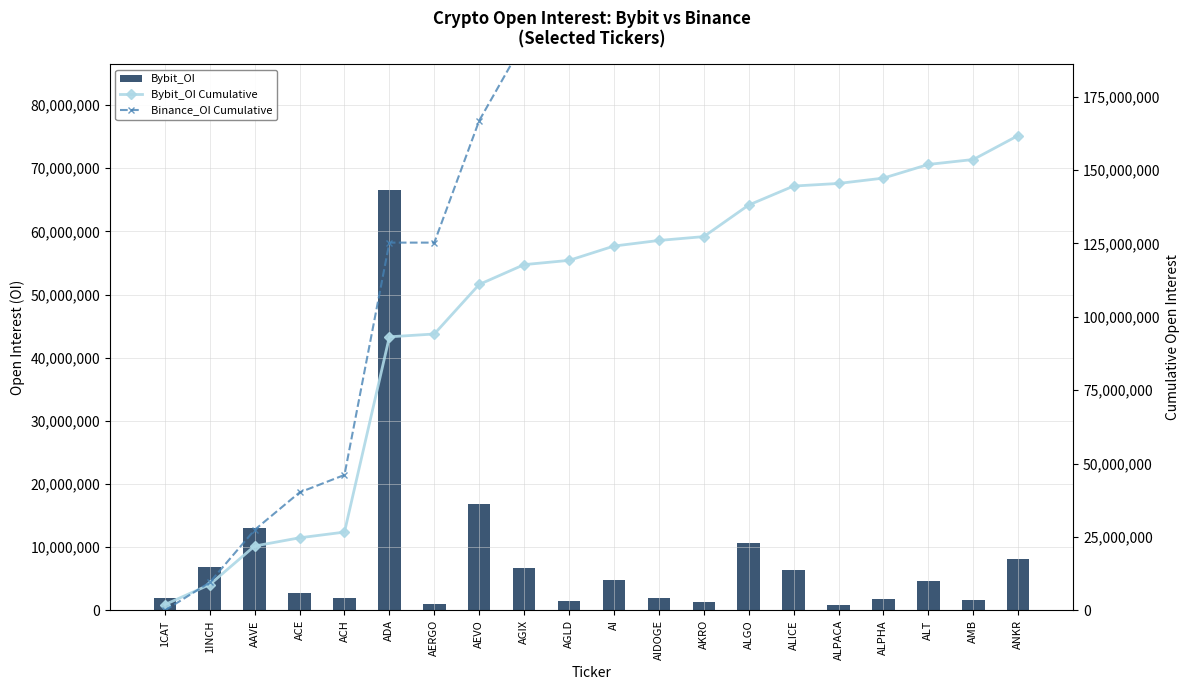

The Binance_OI Cumulative series shows 39558558 at AAVE. True or false?

False